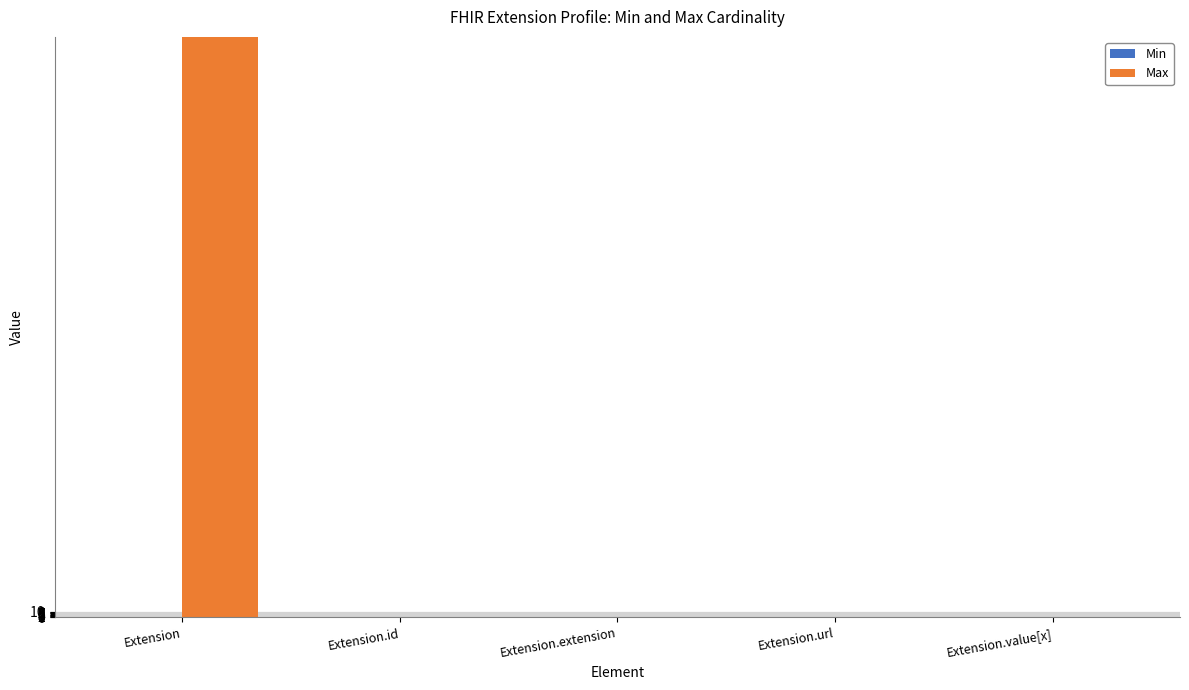

What is the sum of all Max values?

1002